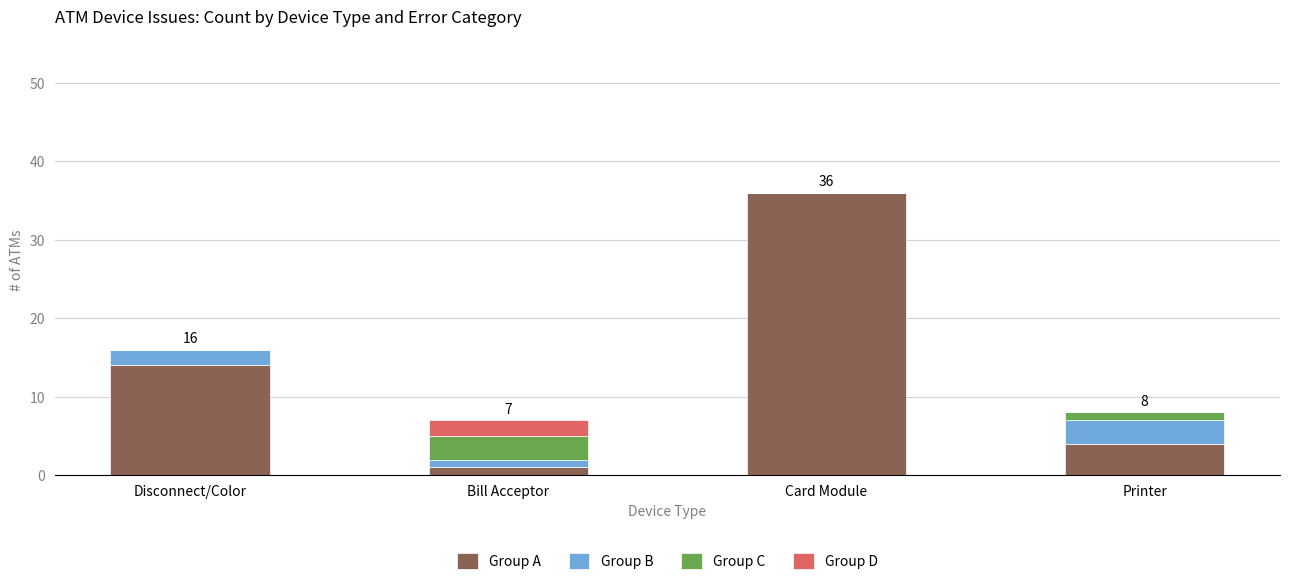

Reading left to right, what are the values for Group A?

Disconnect/Color=14	Bill Acceptor=1	Card Module=36	Printer=4